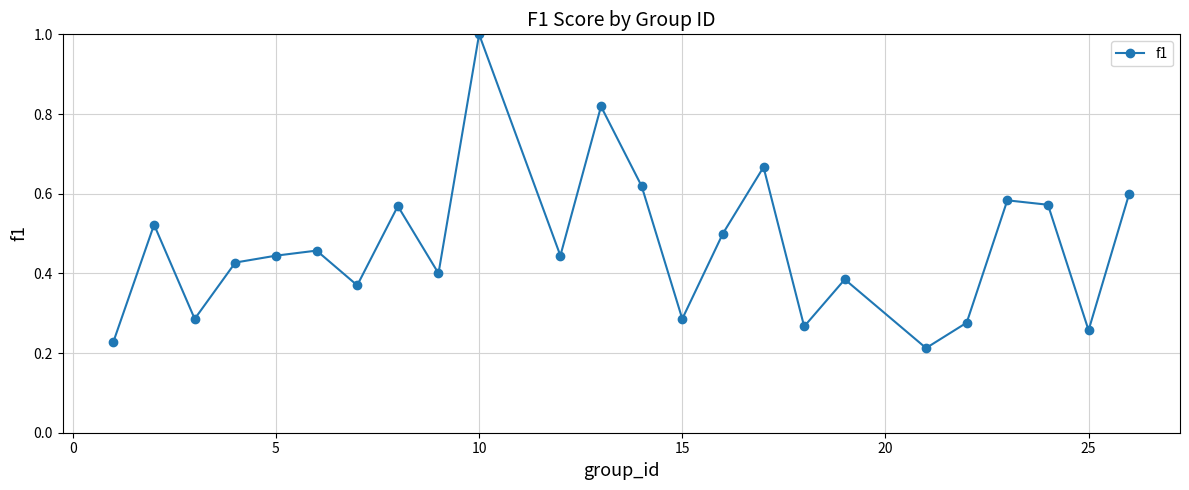

What is the sum of all values?

11.2